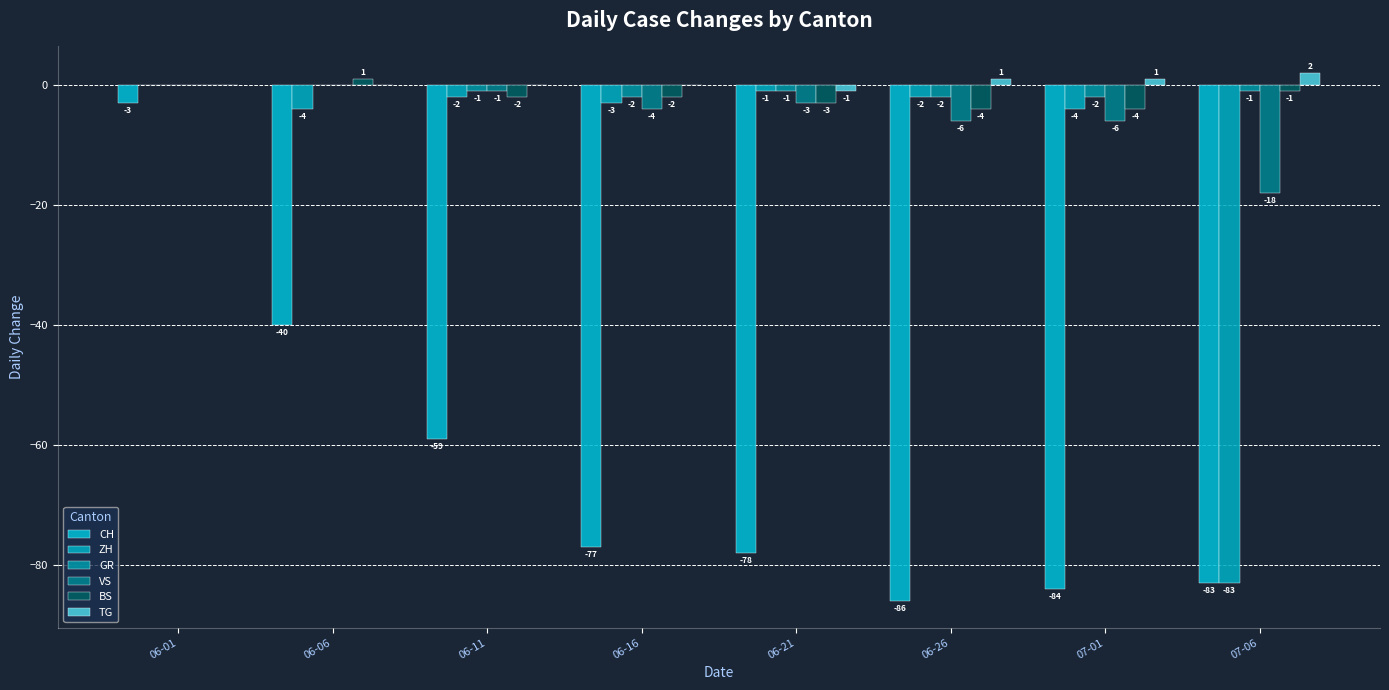

What is the sum of the CH values at 06-16 and 07-06?

-160